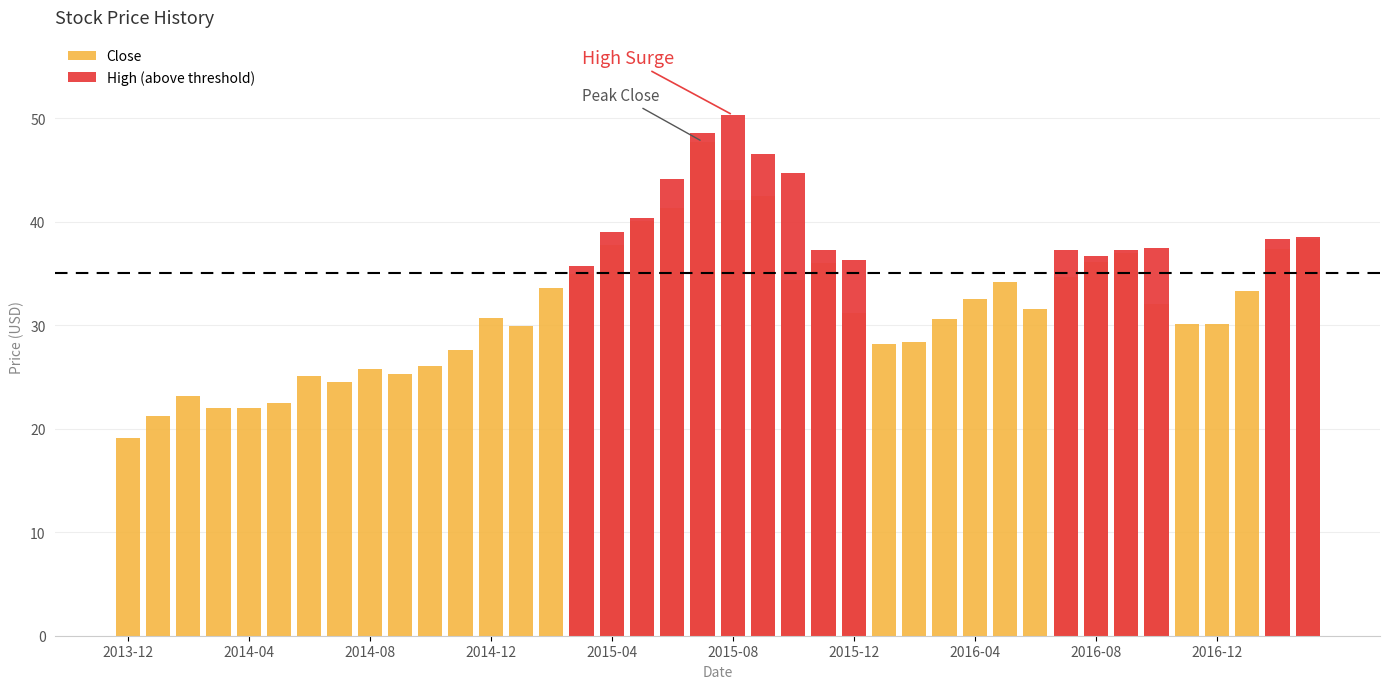

What is the difference between the highest and lowest values at 31?

2.6